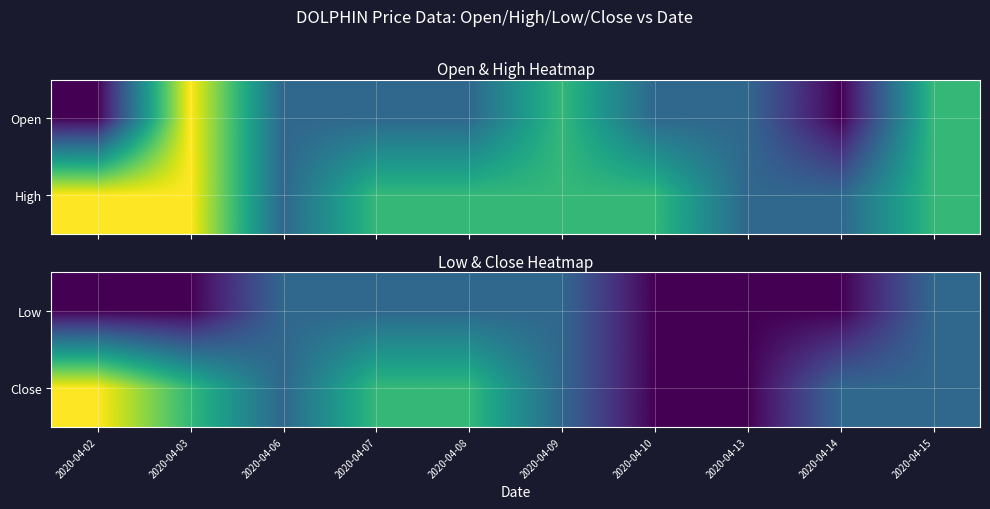

Which category has the lowest value across all series?

2020-04-02